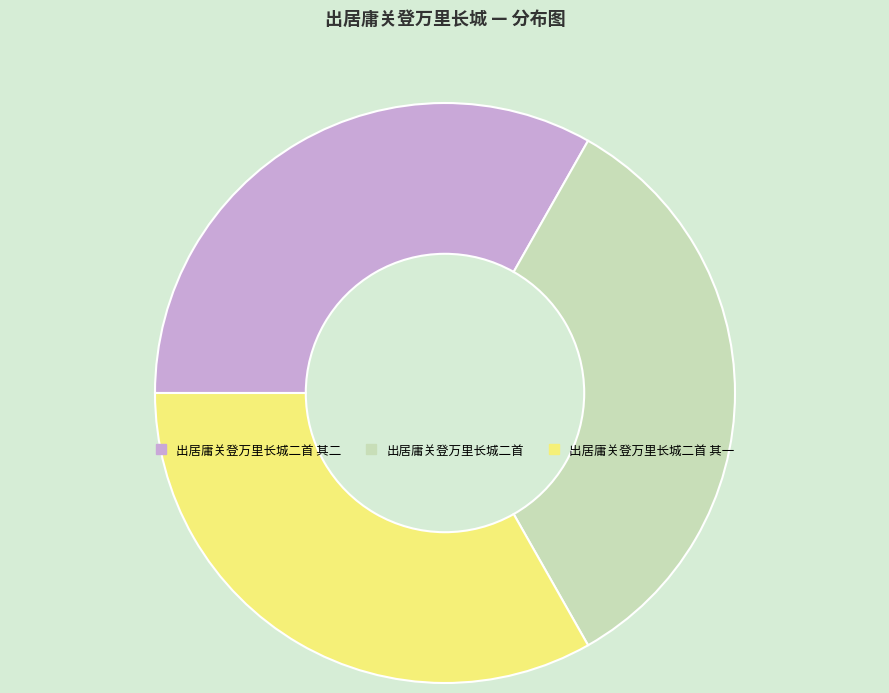

Does 出居庸关登万里长城二首 其二 represent more than half of the total?

No